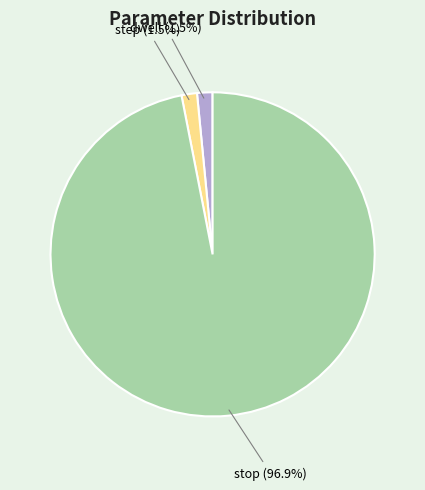

Is there a majority slice in this chart?

Yes